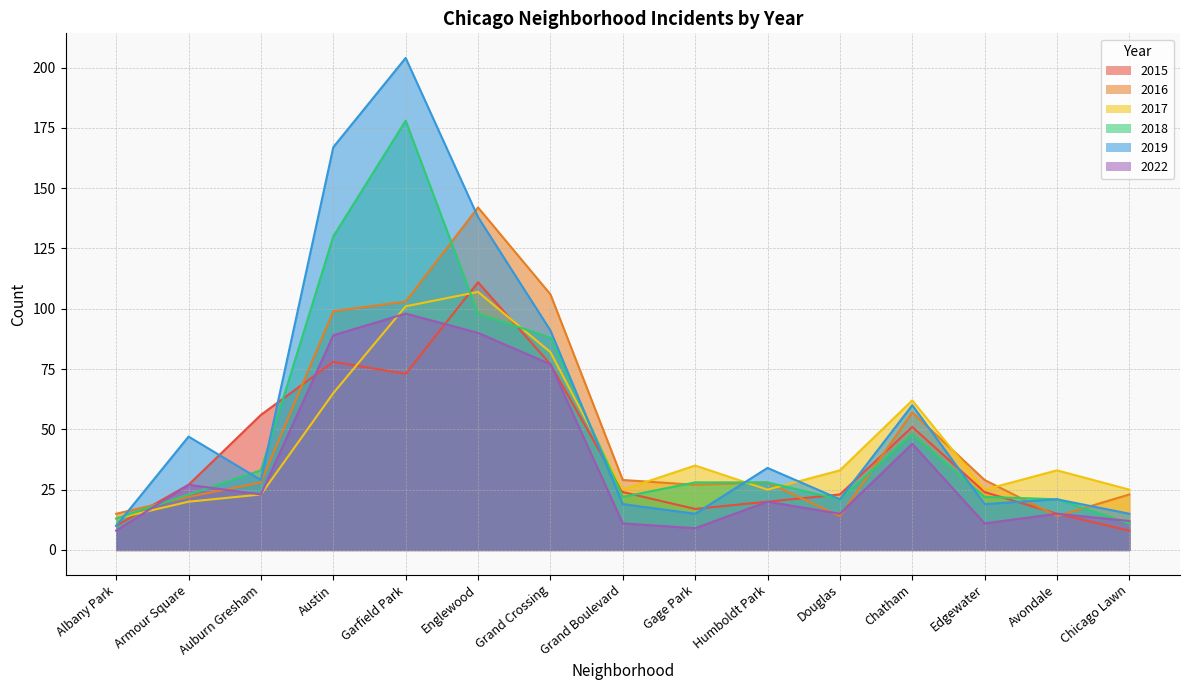

Which series has the largest range (max minus min)?

2019